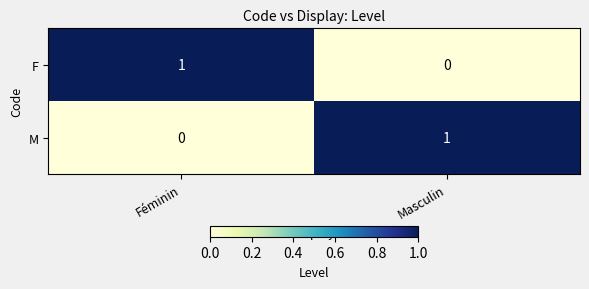

Is it true that M equals 0 at Féminin?

True